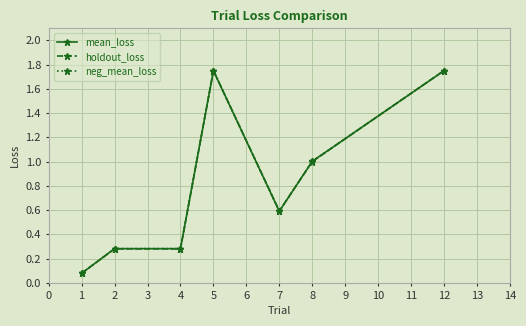

Does the chart have visible grid lines?

Yes